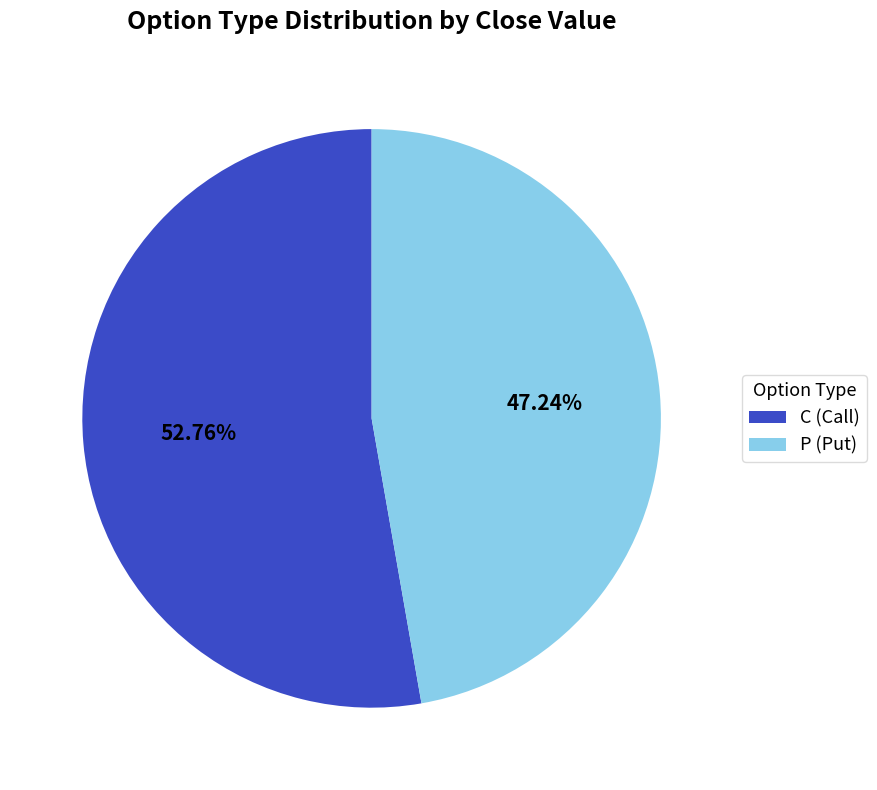

Which has a higher value, P (Put) or C (Call)?

C (Call)